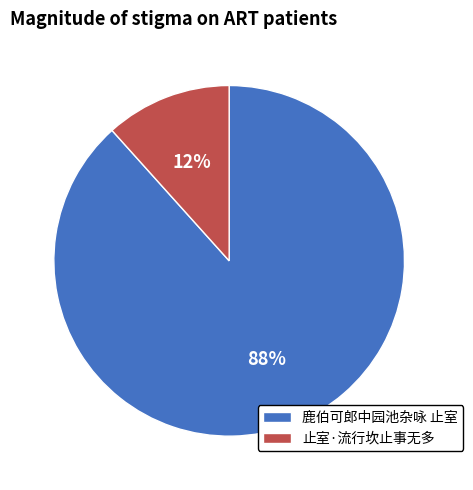

Rank the categories by value from highest to lowest.

鹿伯可郎中园池杂咏 止室, 止室·流行坎止事无多